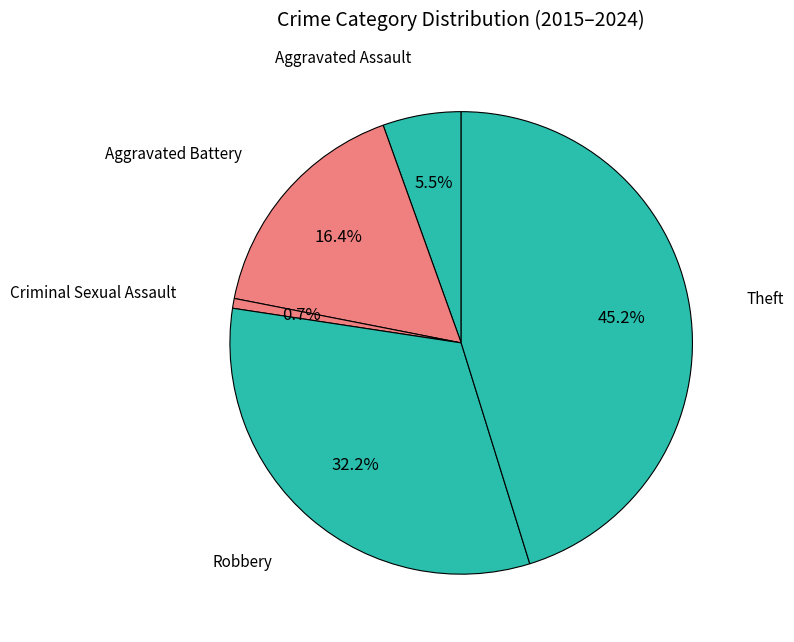

How many segments does this pie chart have?

5